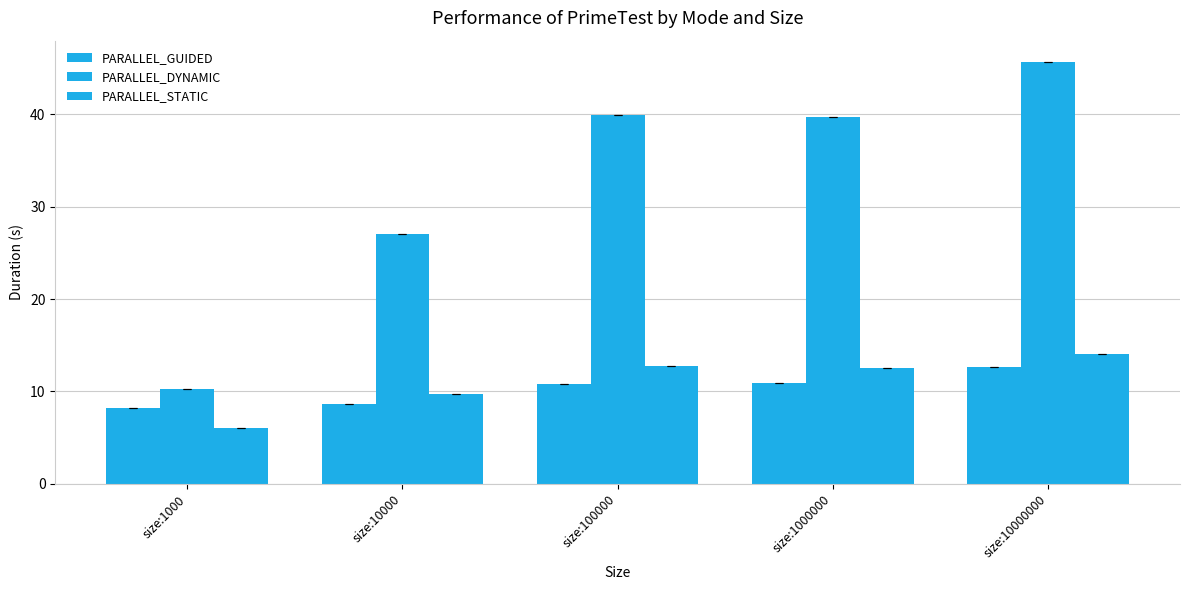

Reading left to right, list all the values displayed in this chart.

PARALLEL_GUIDED: size:1000=8.2	size:10000=8.6	size:100000=10.8	size:1000000=10.9	size:10000000=12.7
PARALLEL_DYNAMIC: size:1000=10.3	size:10000=27.0	size:100000=39.9	size:1000000=39.7	size:10000000=45.7
PARALLEL_STATIC: size:1000=6.1	size:10000=9.7	size:100000=12.8	size:1000000=12.5	size:10000000=14.0